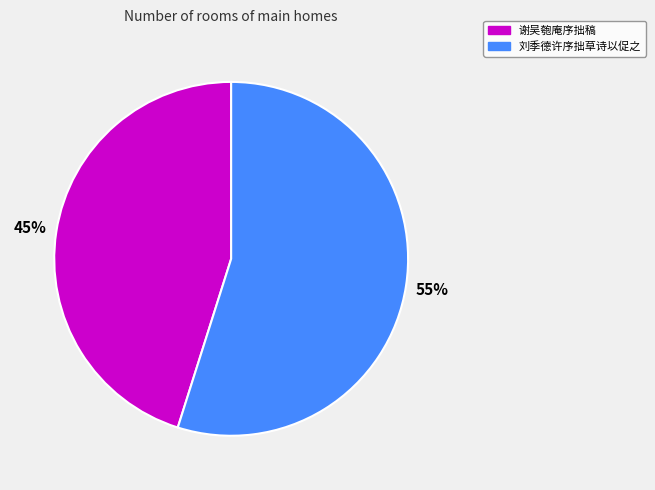

Which slice is the largest?

刘季德许序拙草诗以促之